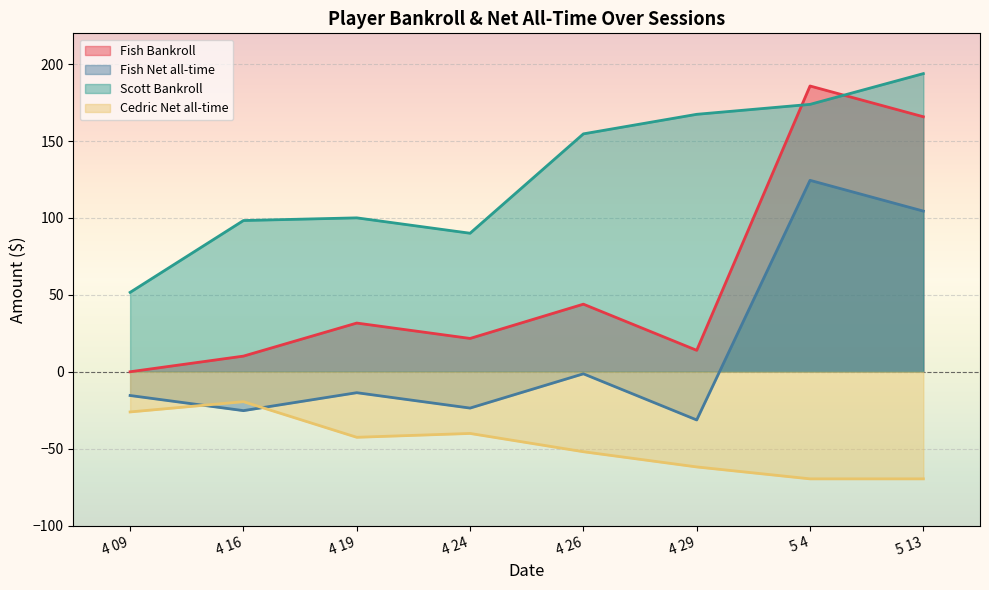

Which has a higher value, 4 19 or 4 16?

4 19